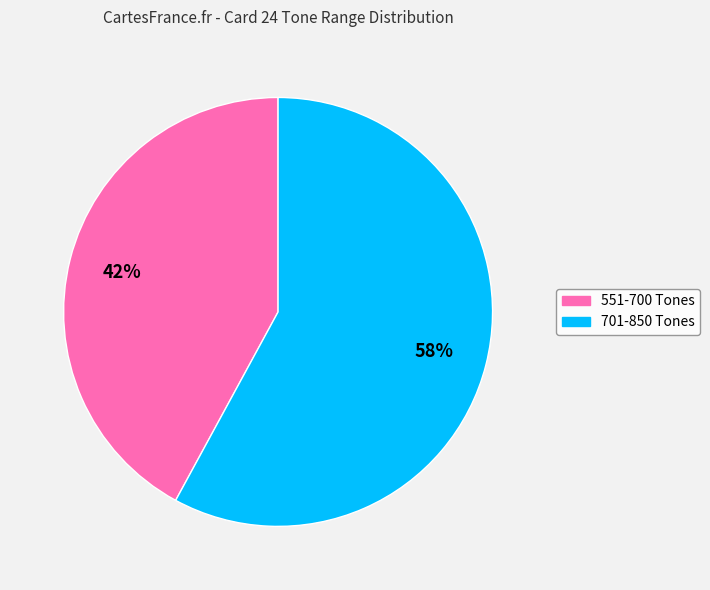

To the nearest percent, what is the difference between the largest and smallest slice percentages?

16%